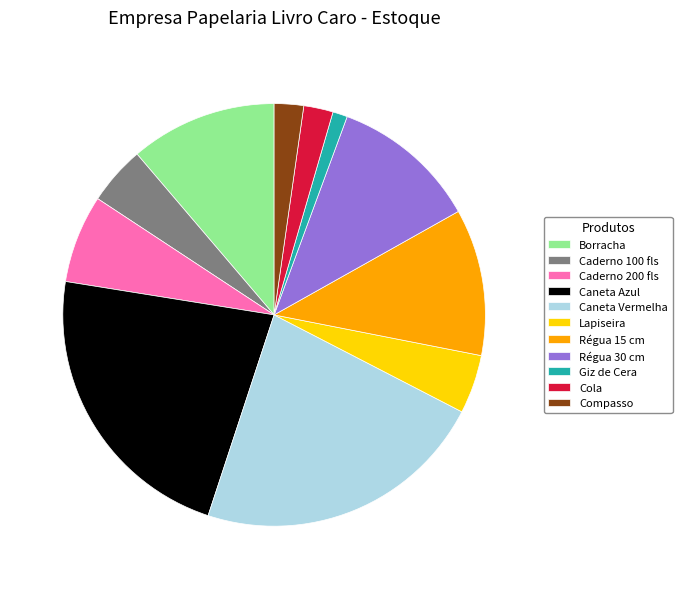

Is it true that Cola is 9% of the pie?

False